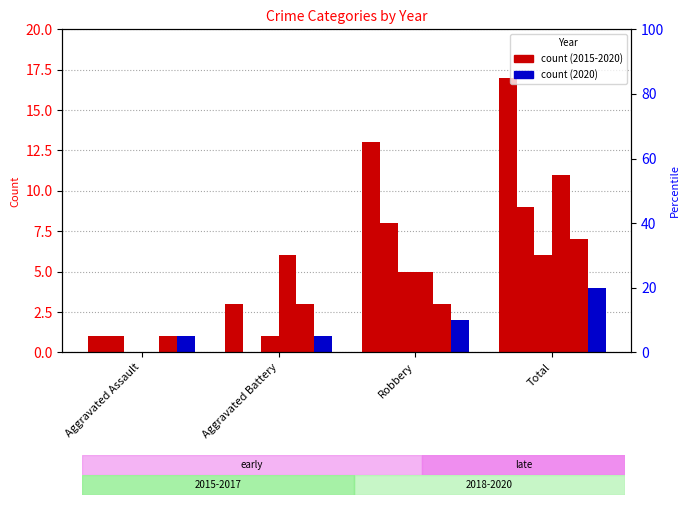

What is the total value across all series at Total?

54